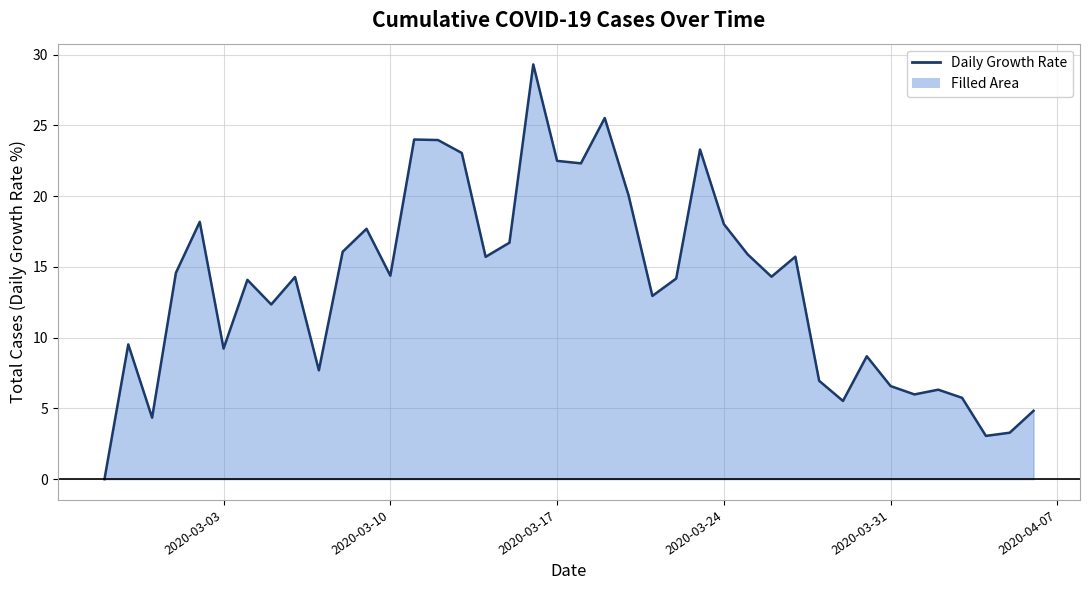

How many lines are shown in the chart?

1